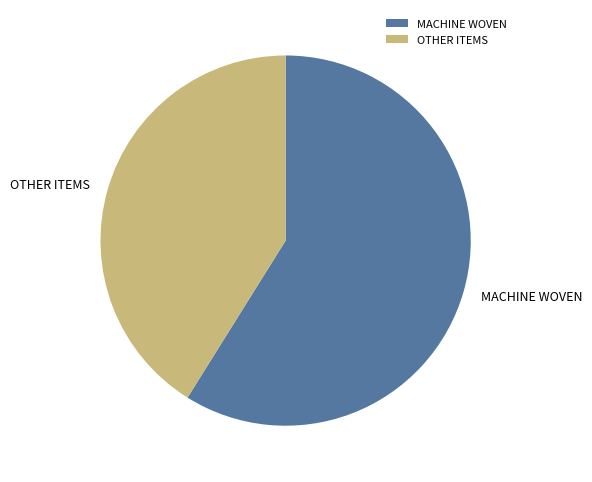

Count the number of slices in the pie.

2